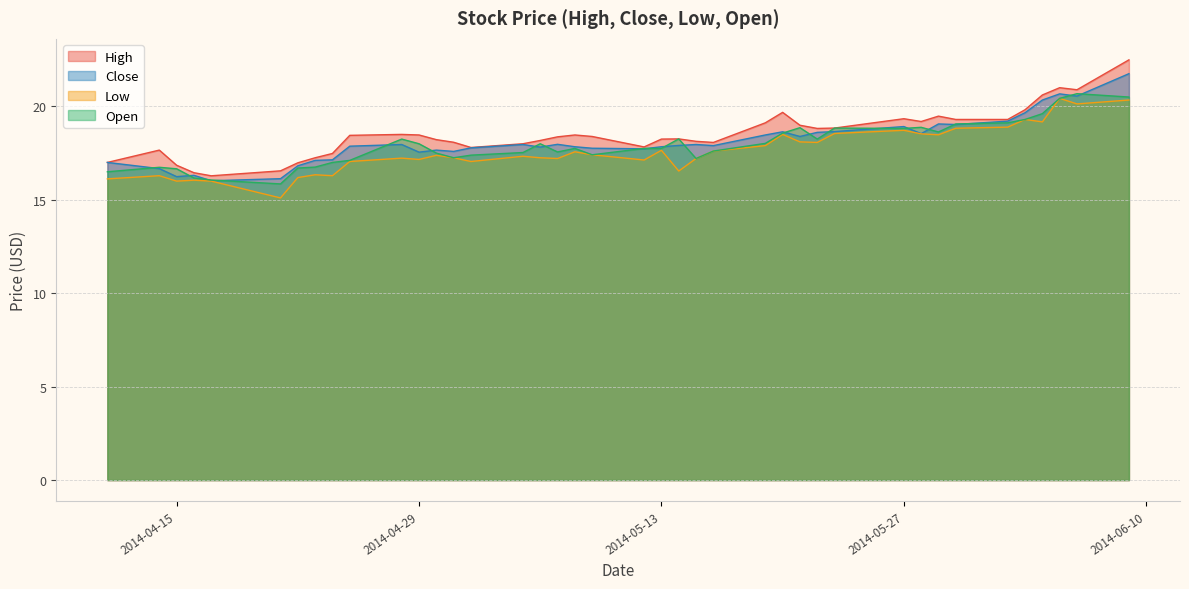

True or false: Close and High intersect in this chart.

False